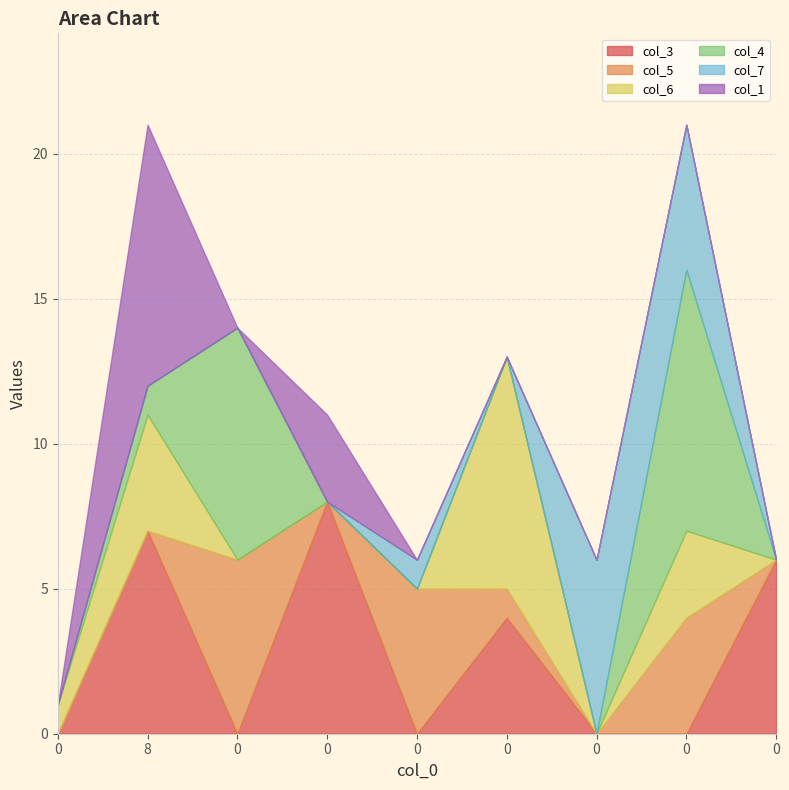

True or false: col_3 has more than 2 points higher than both neighbors.

True